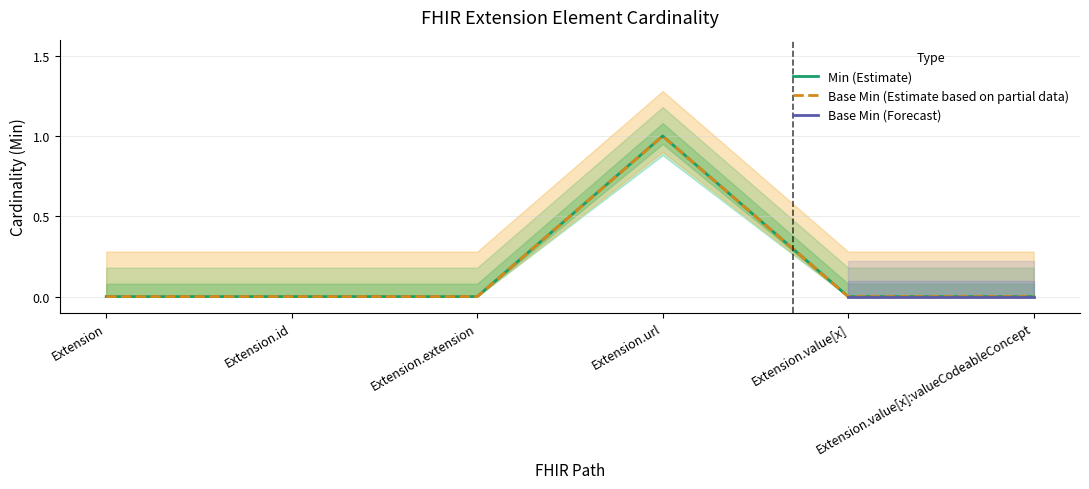

How many positive values does the Base Min series have?

1